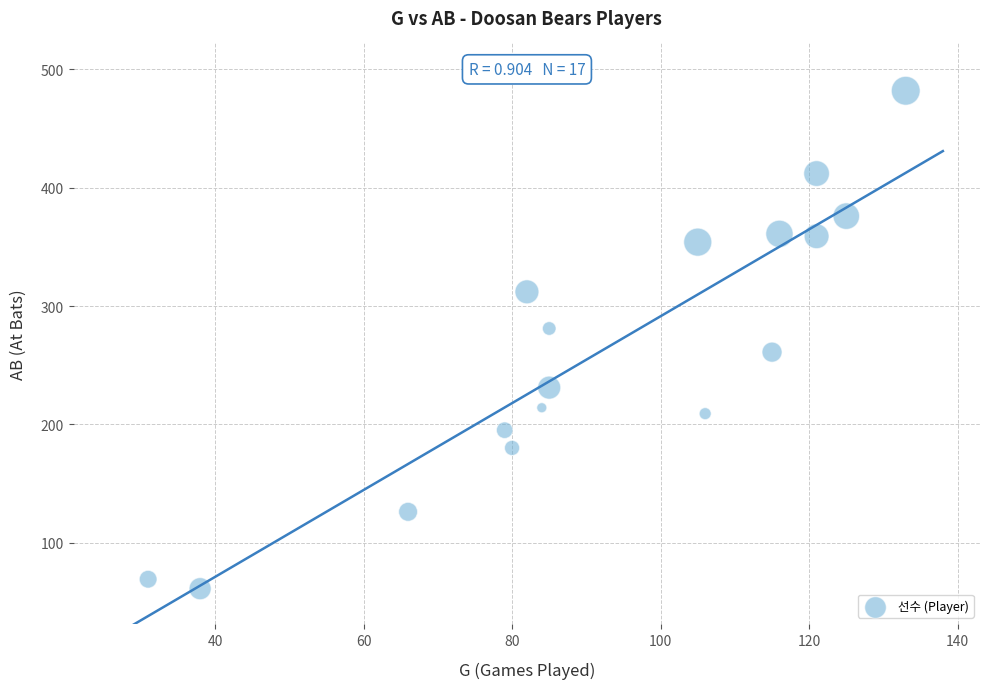

What is the range of X values (max minus min)?

102